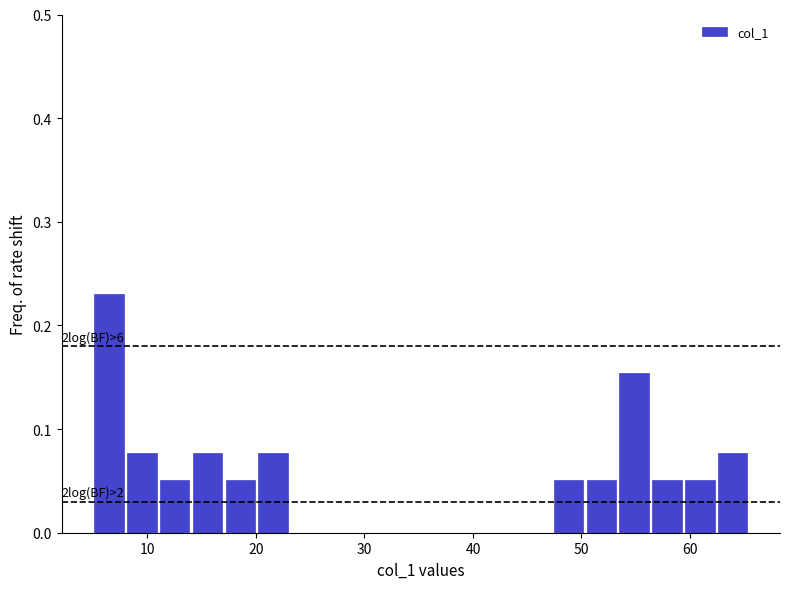

Around what value on the x-axis is the tallest bar? Give the approximate position of its centre, as read against the axis.

6